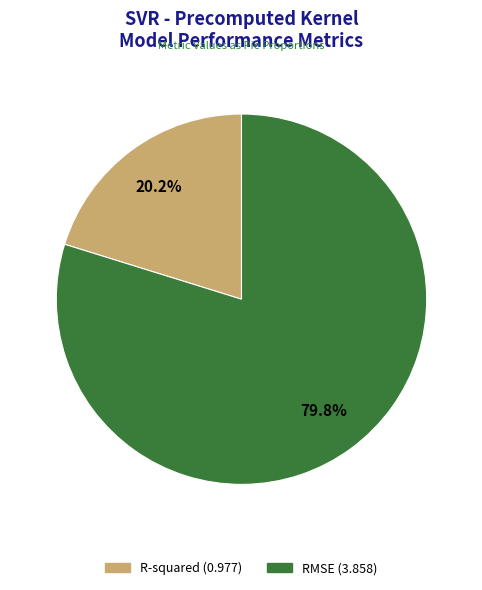

To the nearest percent, what is the difference between the R-squared and RMSE slice percentages?

60%